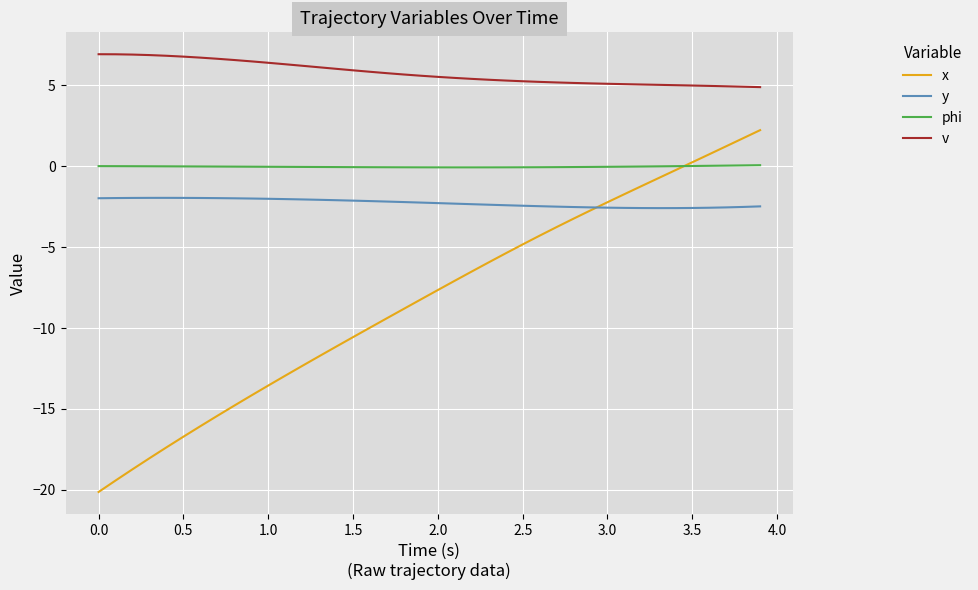

What is the highest value of the y series?

-1.9